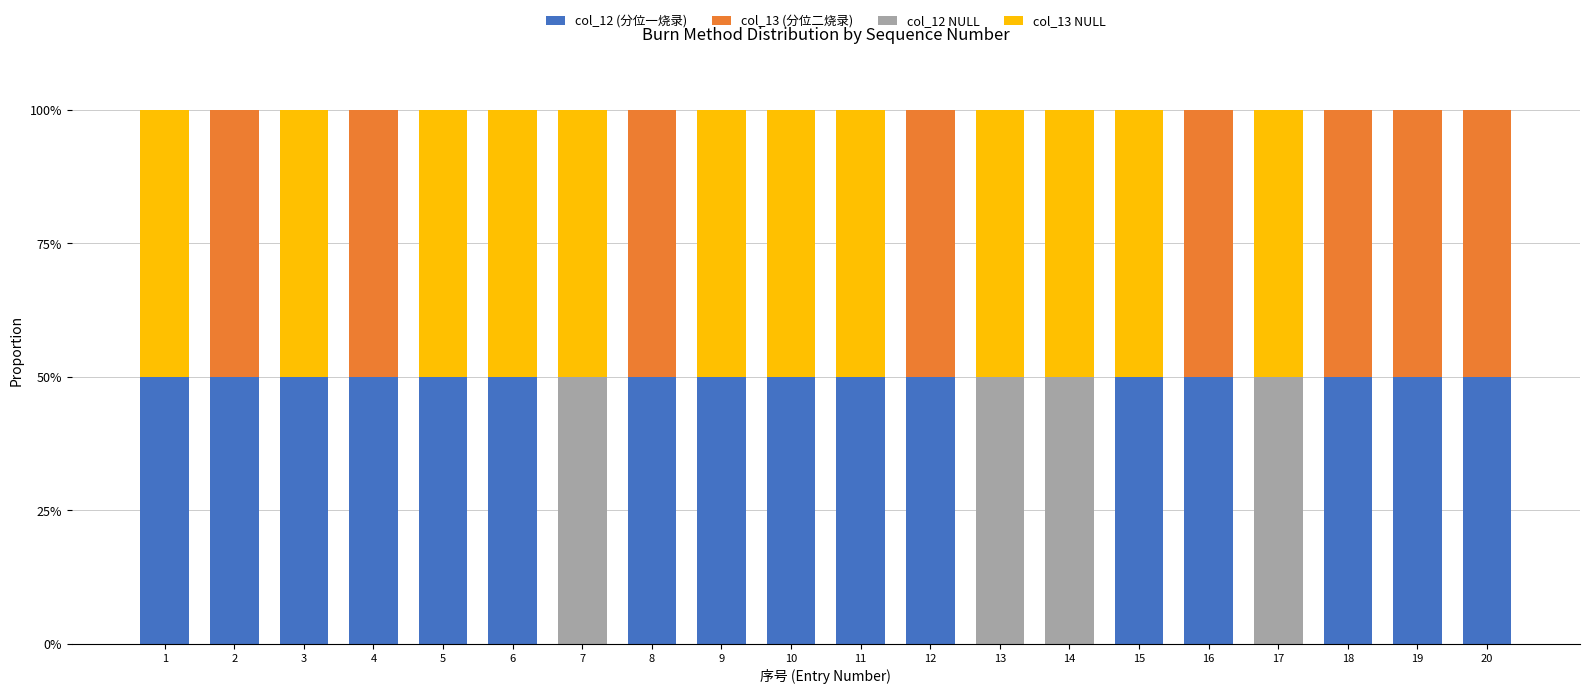

What is the total value across all series at 3?

100